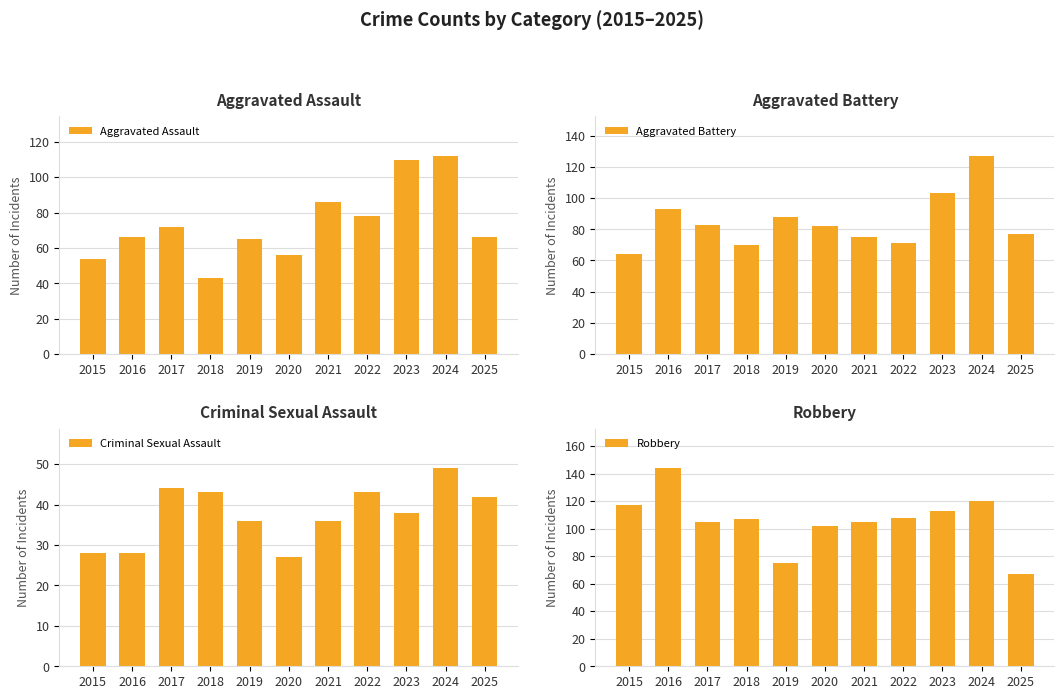

Reading left to right, what are all the values shown in this chart?

Aggravated Assault: 2015=54	2016=66	2017=72	2018=43	2019=65	2020=56	2021=86	2022=78	2023=110	2024=112	2025=66
Aggravated Battery: 2015=64	2016=93	2017=83	2018=70	2019=88	2020=82	2021=75	2022=71	2023=103	2024=127	2025=77
Criminal Sexual Assault: 2015=28	2016=28	2017=44	2018=43	2019=36	2020=27	2021=36	2022=43	2023=38	2024=49	2025=42
Robbery: 2015=117	2016=144	2017=105	2018=107	2019=75	2020=102	2021=105	2022=108	2023=113	2024=120	2025=67